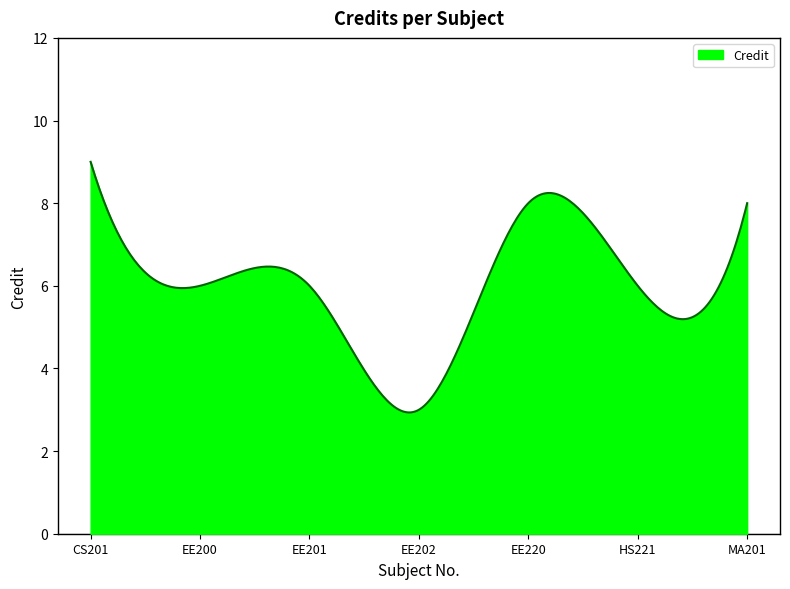

What is the difference between the maximum and minimum values?

6.1